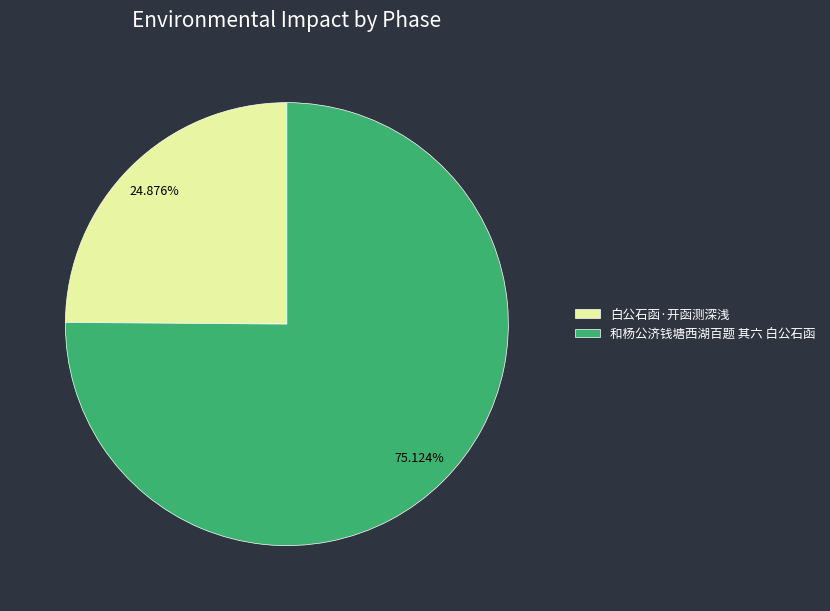

Which has a higher value, 和杨公济钱塘西湖百题 其六 白公石函 or 白公石函·开函测深浅?

和杨公济钱塘西湖百题 其六 白公石函